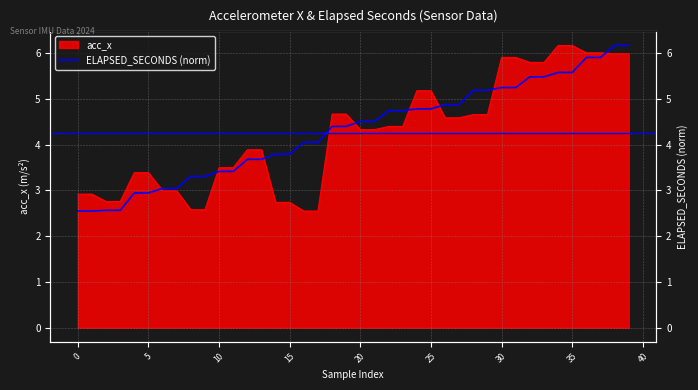

How many data points are less than 4?

16